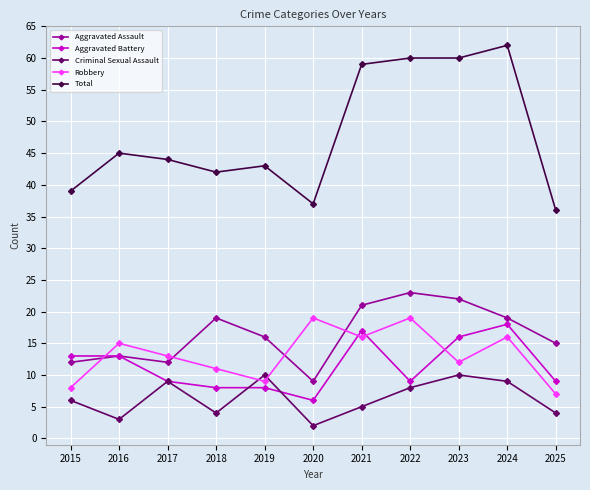

Which series has the widest spread of values?

Total